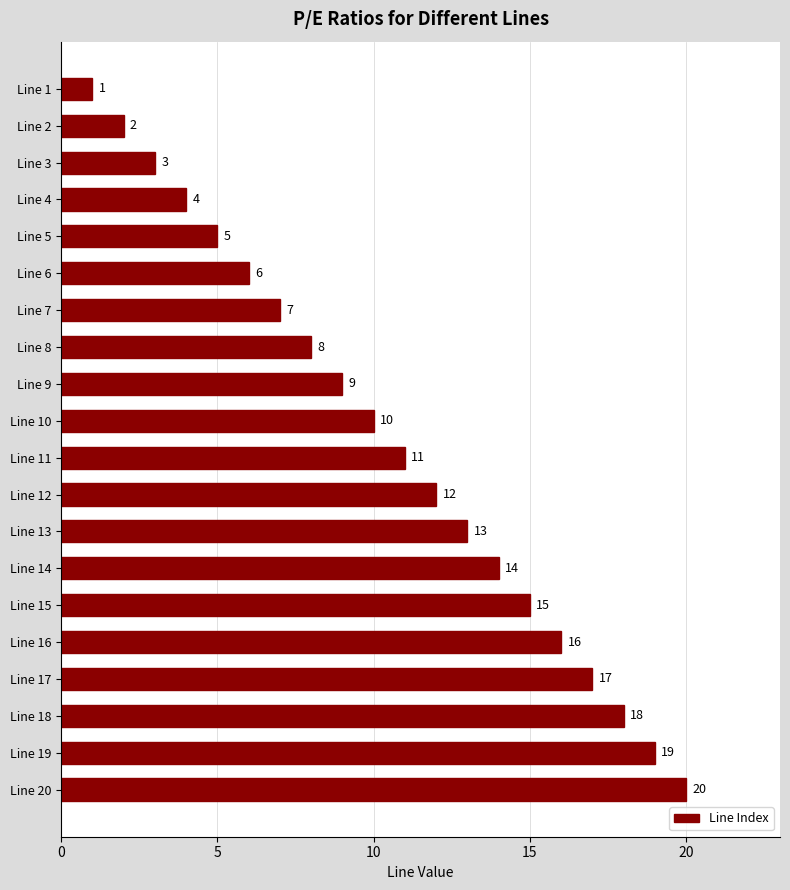

How many values are below 11?

10